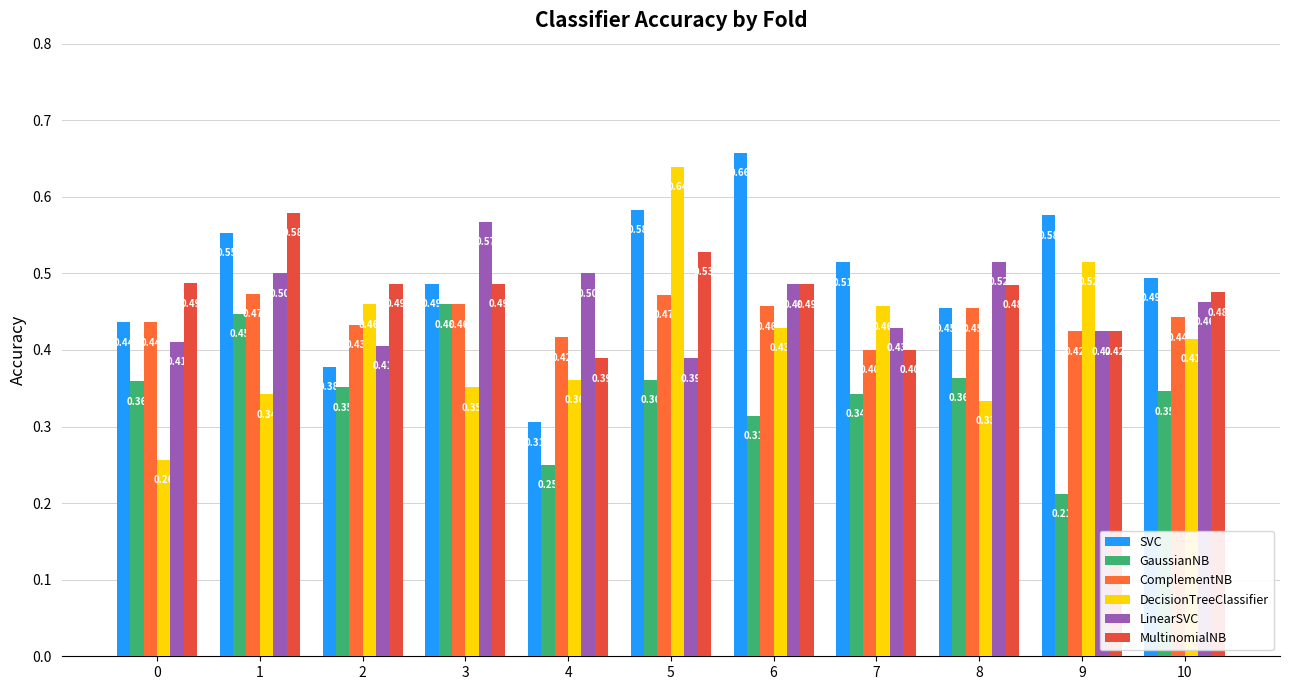

Which series has the largest range (max minus min)?

DecisionTreeClassifier